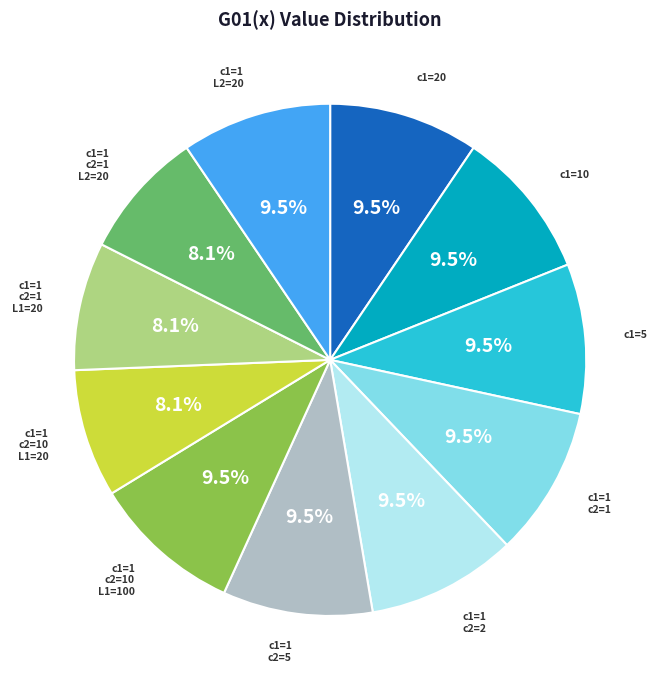

Is there a majority slice in this chart?

No